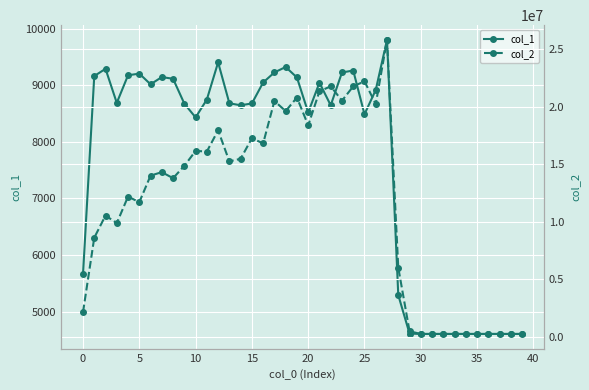

What are all the series names shown in the legend?

col_1, col_2